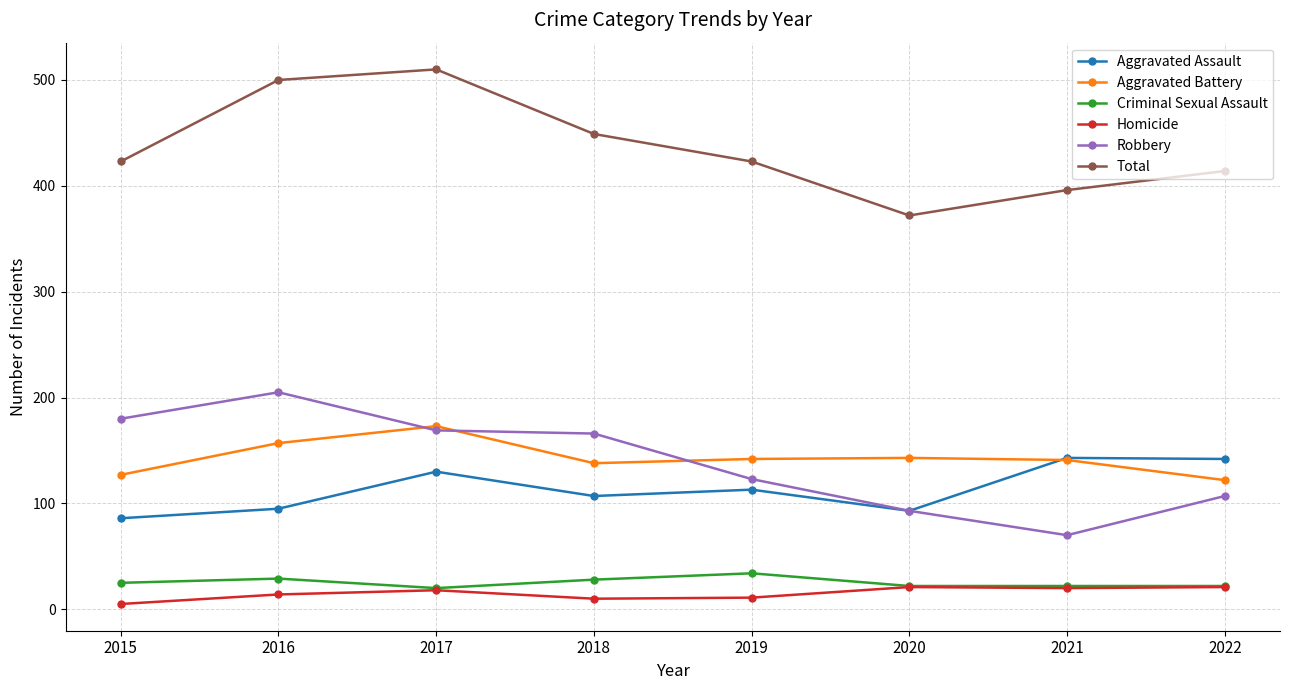

What is the difference between the highest and lowest values at 2018?

439